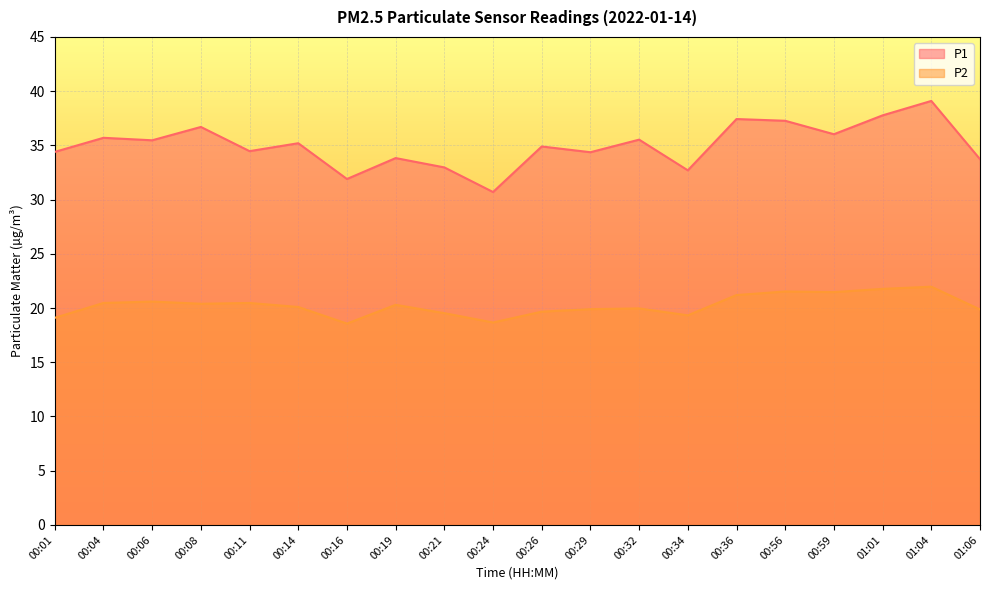

Reading left to right, transcribe all the data shown in this chart.

P1: 00:01=34.4	00:04=35.7	00:06=35.5	00:08=36.7	00:11=34.5	00:14=35.2	00:16=31.9	00:19=33.8	00:21=33.0	00:24=30.7	00:26=34.9	00:29=34.4	00:32=35.5	00:34=32.7	00:36=37.4	00:56=37.3	00:59=36.0	01:01=37.8	01:04=39.1	01:06=33.7
P2: 00:01=19.1	00:04=20.5	00:06=20.6	00:08=20.4	00:11=20.5	00:14=20.1	00:16=18.6	00:19=20.3	00:21=19.5	00:24=18.7	00:26=19.7	00:29=19.9	00:32=20.0	00:34=19.3	00:36=21.2	00:56=21.5	00:59=21.5	01:01=21.8	01:04=22.0	01:06=19.9